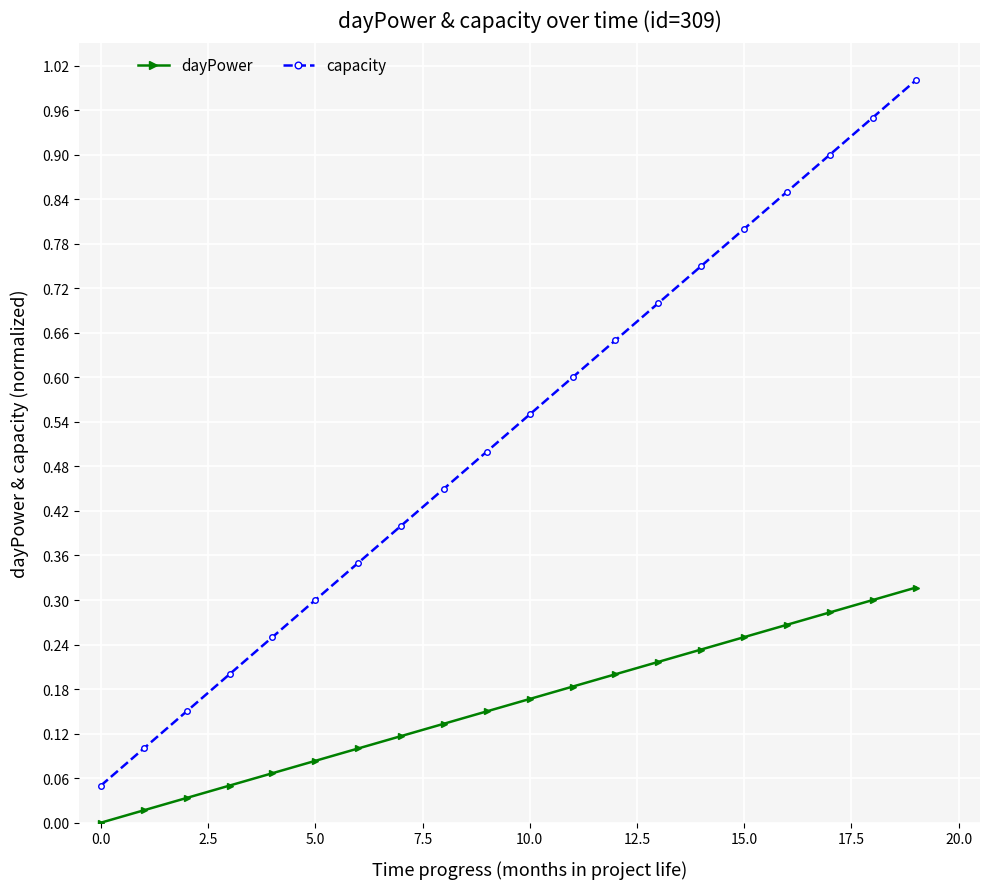

Rank the series by their maximum value, from highest to lowest.

capacity, dayPower